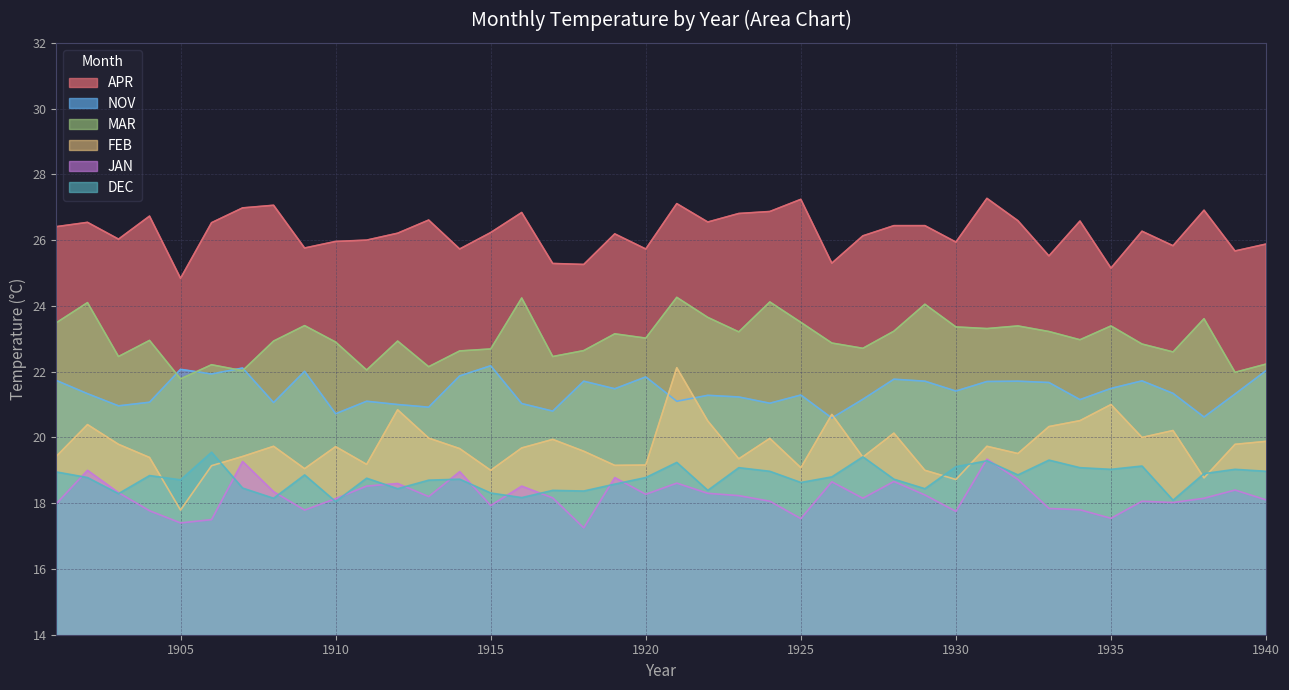

What is the spread (max minus min) of values at 1910?

7.9